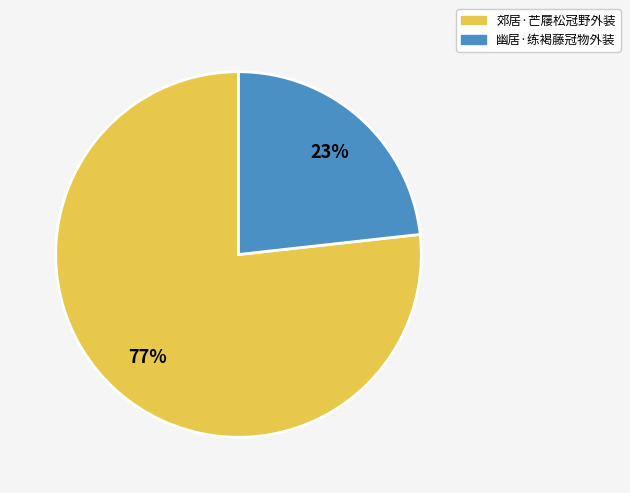

True or false: 幽居·练褐藤冠物外装 accounts for 23% of the total.

True